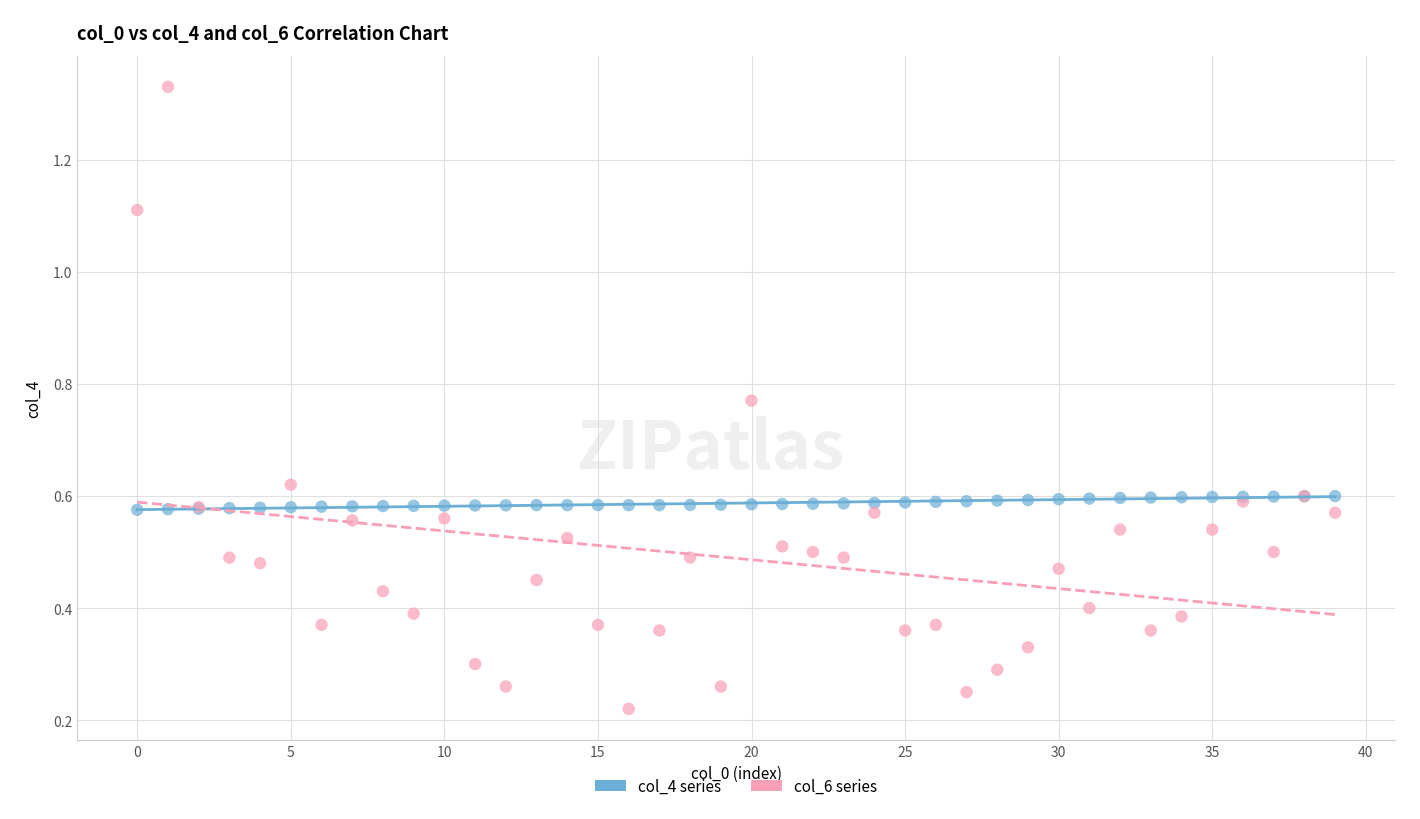

Which series reaches the minimum Y coordinate?

col_6 series